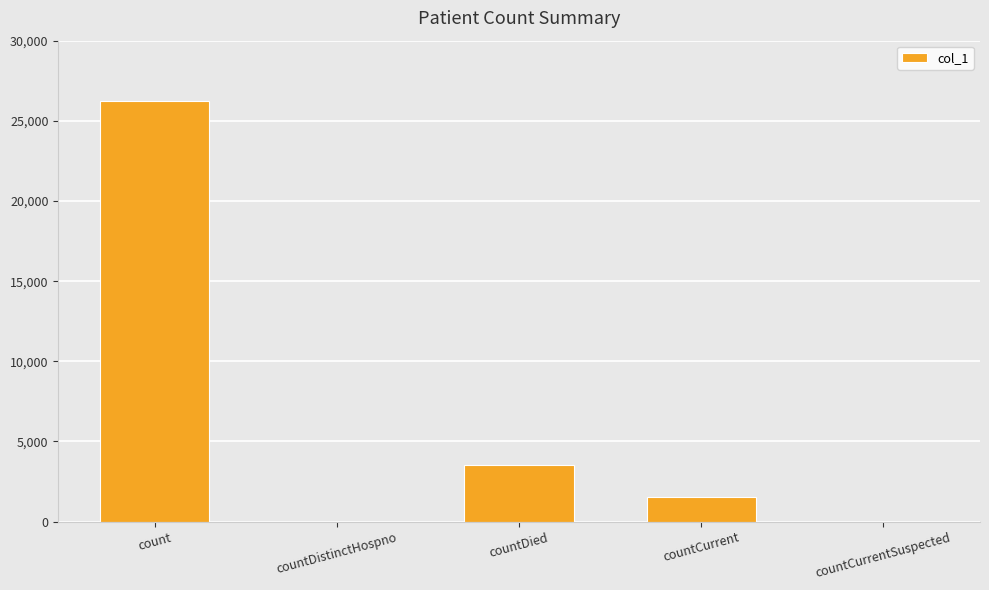

True or false: the data shows 9977 at countCurrentSuspected.

False